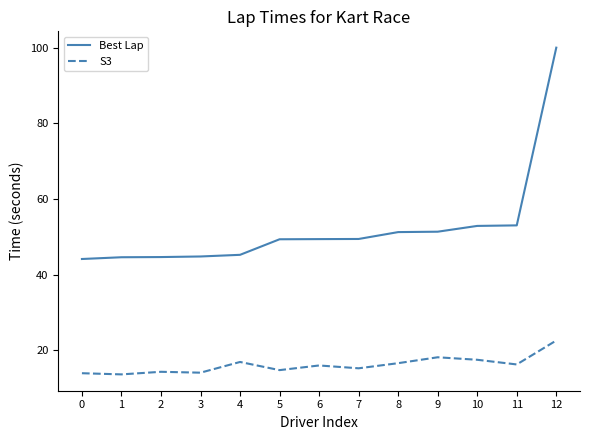

List the series in order of their peak value, lowest first.

S3, Best Lap